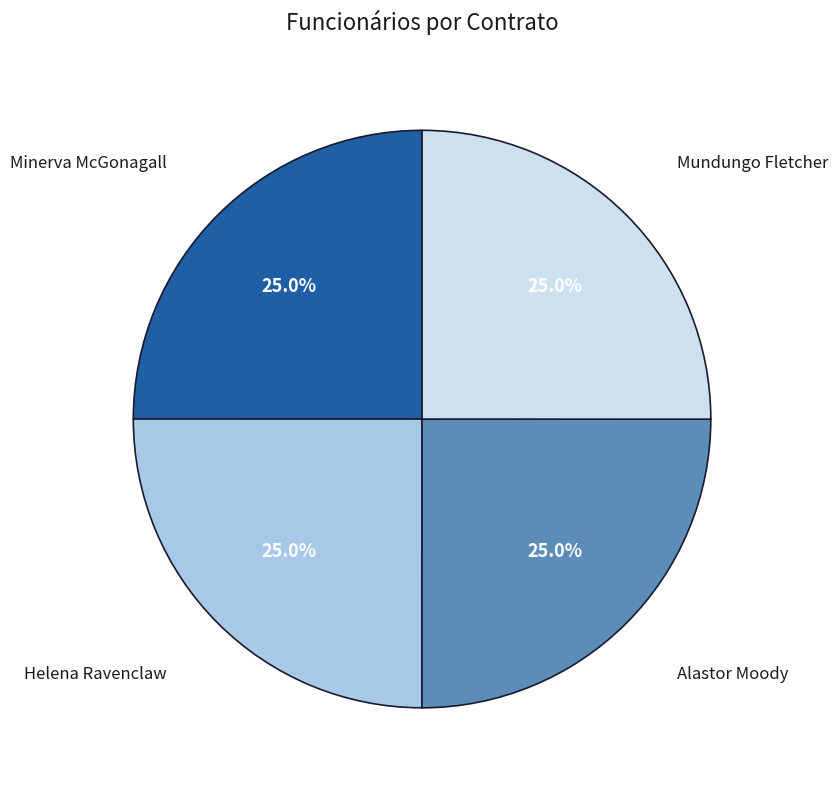

What is the ratio of the value at Minerva McGonagall to the value at Helena Ravenclaw?

1.0